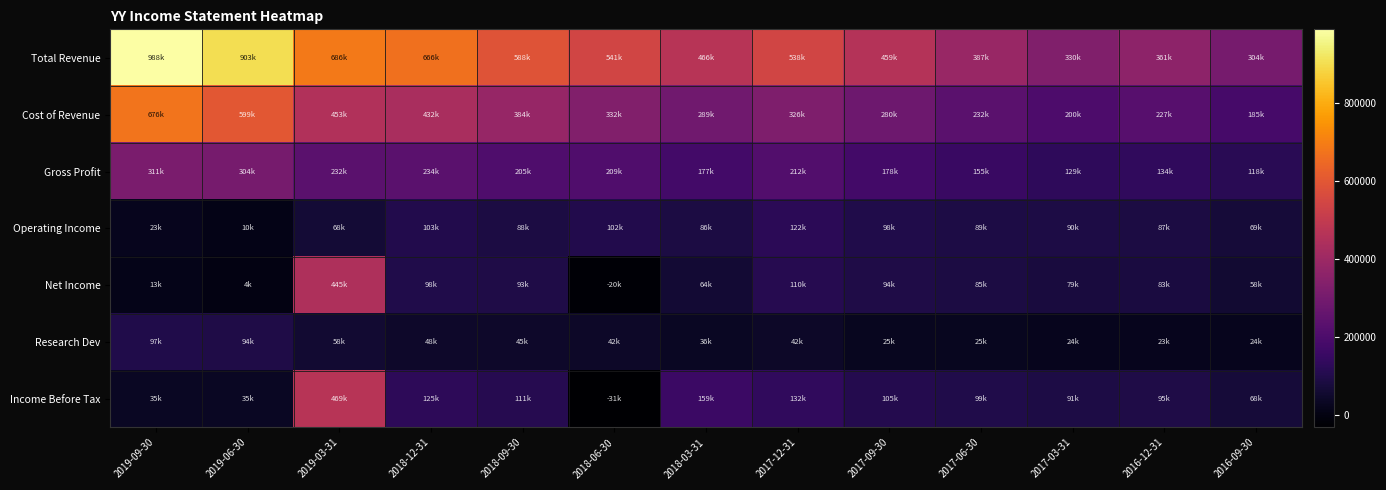

Reading left to right, transcribe all the data shown in this chart.

Total Revenue: 2019-09-30=987500	2019-06-30=903200	2019-03-31=685900	2018-12-31=665900	2018-09-30=588300	2018-06-30=541400	2018-03-31=466200	2017-12-31=538200	2017-09-30=458900	2017-06-30=387200	2017-03-31=329700	2016-12-31=361300	2016-09-30=303900
Cost of Revenue: 2019-09-30=676200	2019-06-30=598900	2019-03-31=453400	2018-12-31=432300	2018-09-30=383700	2018-06-30=332000	2018-03-31=289200	2017-12-31=326000	2017-09-30=280400	2017-06-30=232000	2017-03-31=200300	2016-12-31=226800	2016-09-30=185400
Gross Profit: 2019-09-30=311200	2019-06-30=304400	2019-03-31=232500	2018-12-31=233600	2018-09-30=204600	2018-06-30=209400	2018-03-31=176900	2017-12-31=212200	2017-09-30=178500	2017-06-30=155200	2017-03-31=129400	2016-12-31=134500	2016-09-30=118500
Operating Income: 2019-09-30=23000	2019-06-30=10300	2019-03-31=67900	2018-12-31=103100	2018-09-30=87700	2018-06-30=102400	2018-03-31=85600	2017-12-31=121900	2017-09-30=98200	2017-06-30=89000	2017-03-31=89700	2016-12-31=87000	2016-09-30=68800
Net Income: 2019-09-30=13400	2019-06-30=3700	2019-03-31=445400	2018-12-31=98100	2018-09-30=93400	2018-06-30=-19600	2018-03-31=63700	2017-12-31=109900	2017-09-30=94400	2017-06-30=85100	2017-03-31=79000	2016-12-31=83200	2016-09-30=58200
Research Dev: 2019-09-30=96600	2019-06-30=94000	2019-03-31=58100	2018-12-31=47700	2018-09-30=45100	2018-06-30=42500	2018-03-31=35800	2017-12-31=42000	2017-09-30=24700	2017-06-30=24800	2017-03-31=24100	2016-12-31=23300	2016-09-30=23700
Income Before Tax: 2019-09-30=34900	2019-06-30=35100	2019-03-31=468700	2018-12-31=124700	2018-09-30=111300	2018-06-30=-31300	2018-03-31=159000	2017-12-31=132400	2017-09-30=104600	2017-06-30=99300	2017-03-31=91000	2016-12-31=94900	2016-09-30=68300